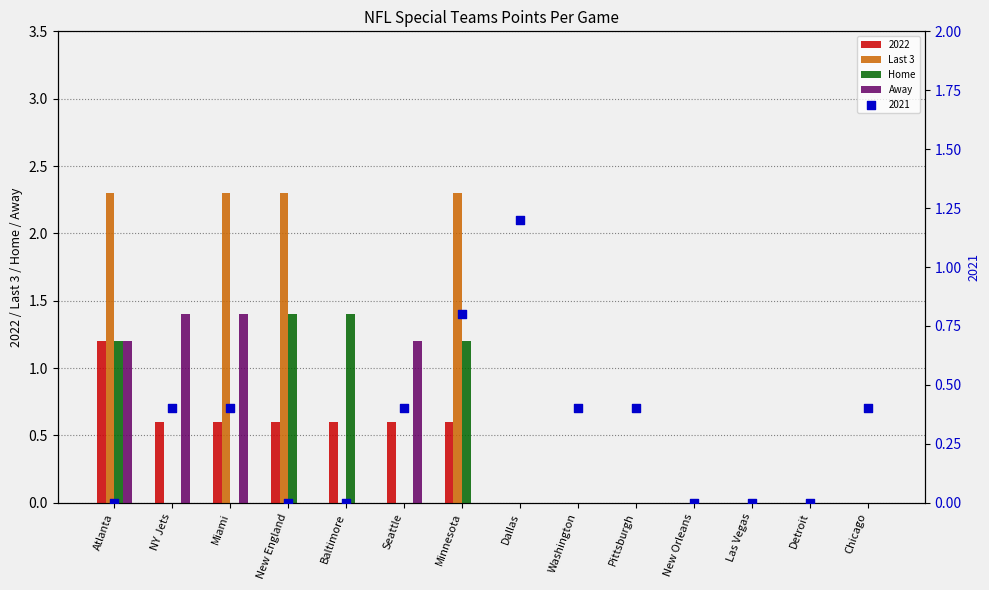

Is the value of Away at Atlanta greater than the value of Home at Detroit?

Yes